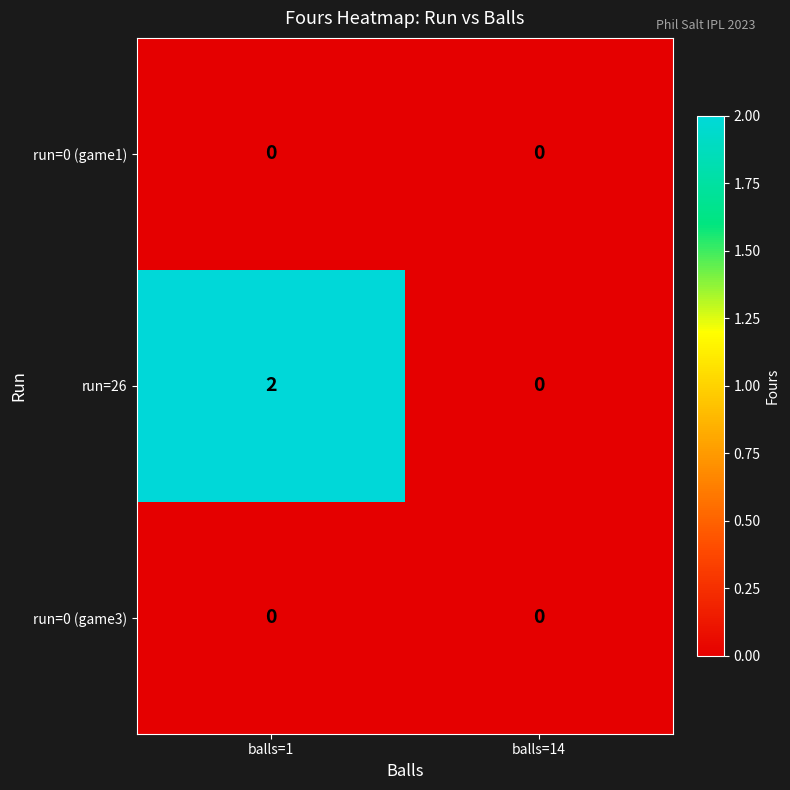

Which series has the widest spread of values?

run=26